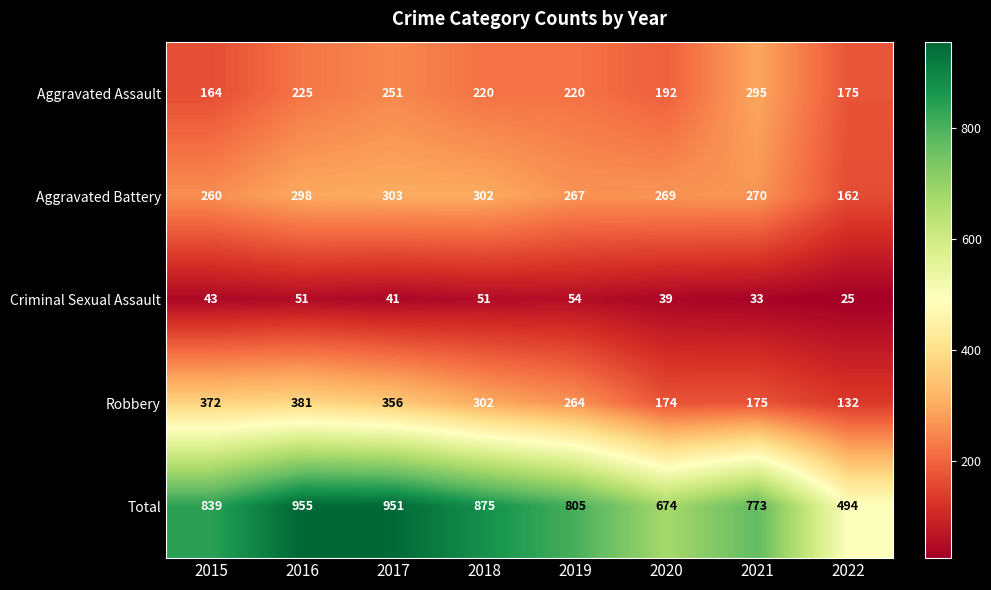

Which series has the widest spread of values?

Total